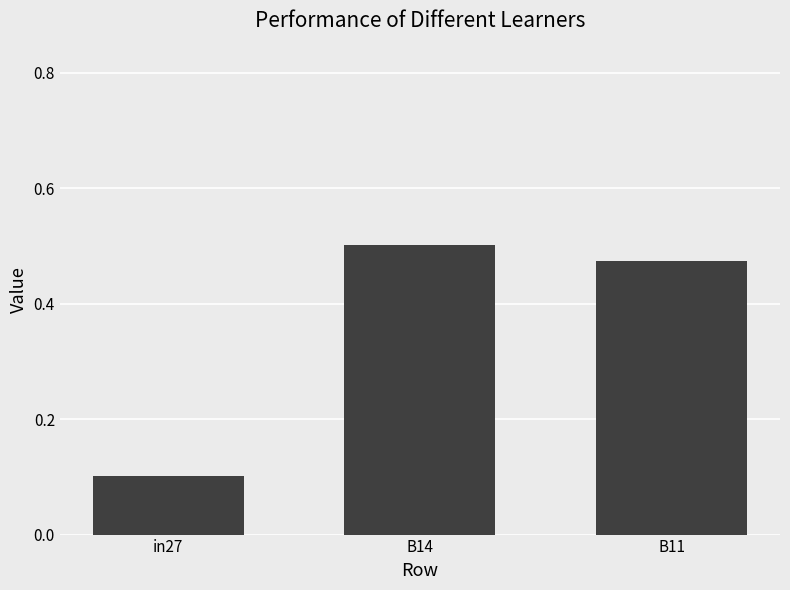

At which category does the chart reach its peak across all series?

B14